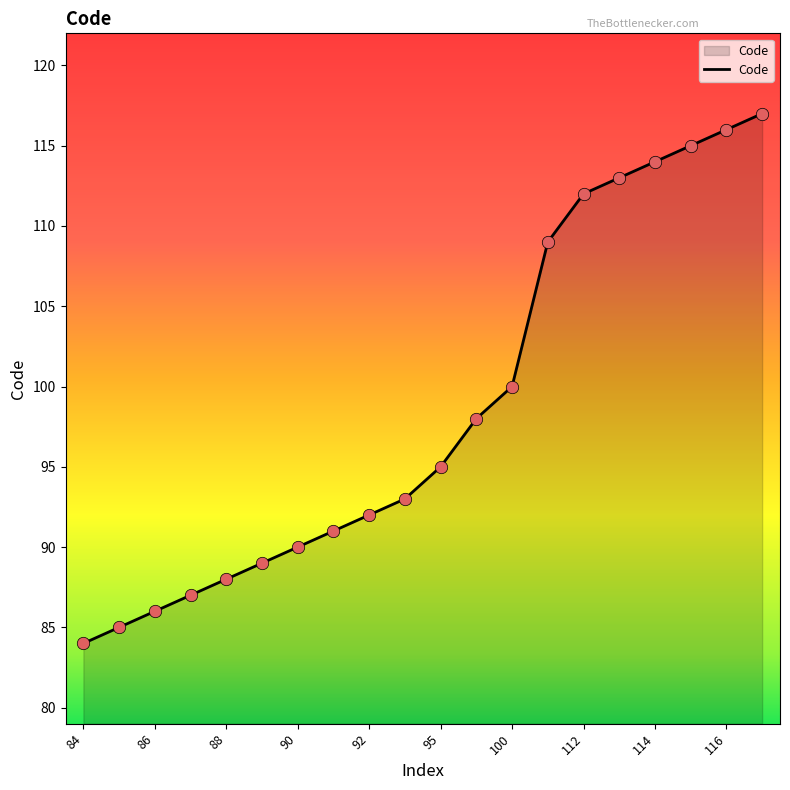

What is the difference between the maximum and minimum values?

33